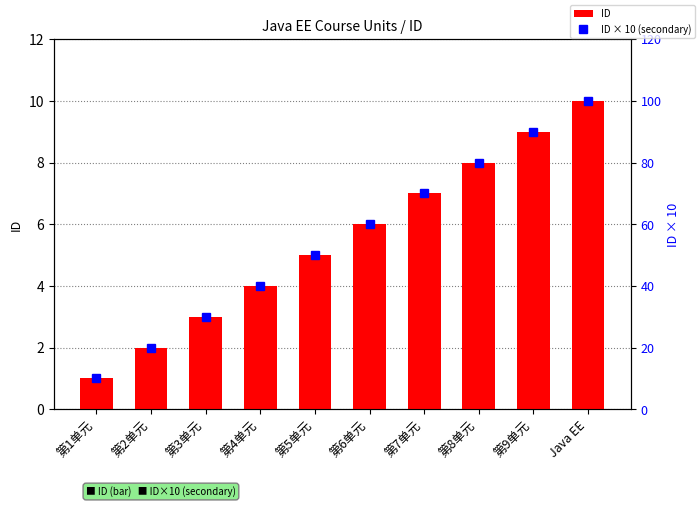

How many data points in ID are less than 6?

5